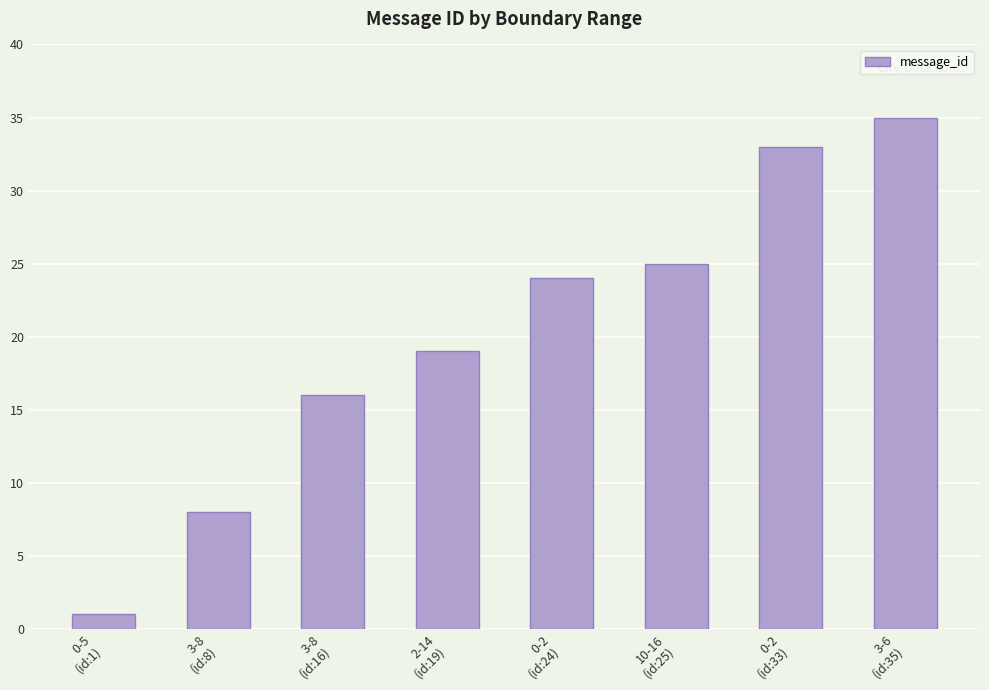

What is the approximate value at 0-2
(id:24)?

24